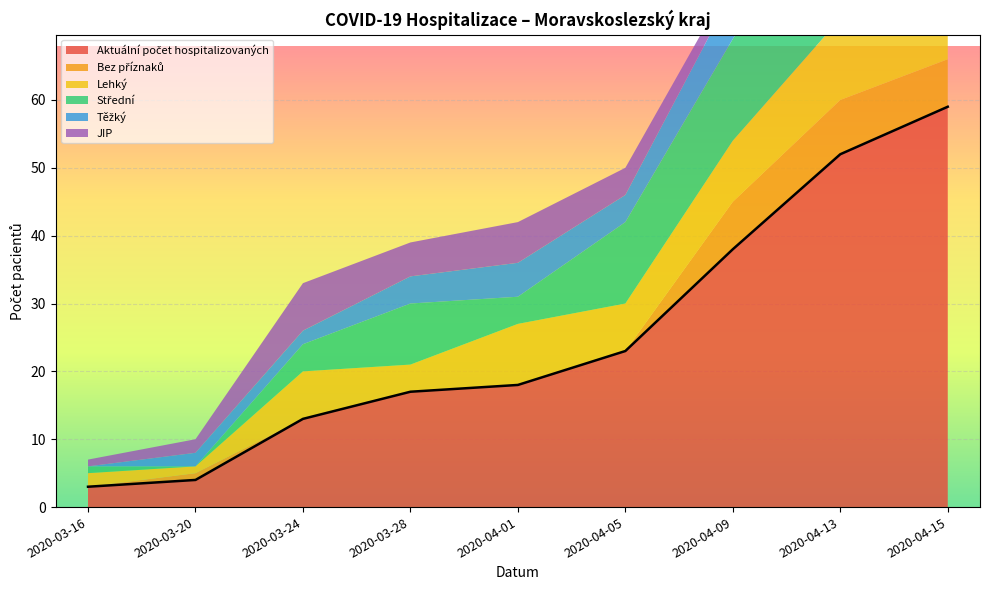

Between 2020-03-20 and 2020-03-24, which is larger?

2020-03-24